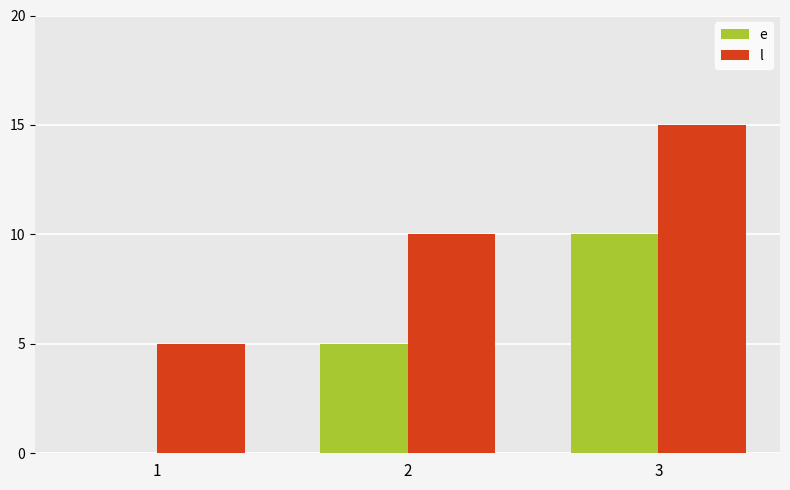

Is it true that l equals 5 at 1?

True